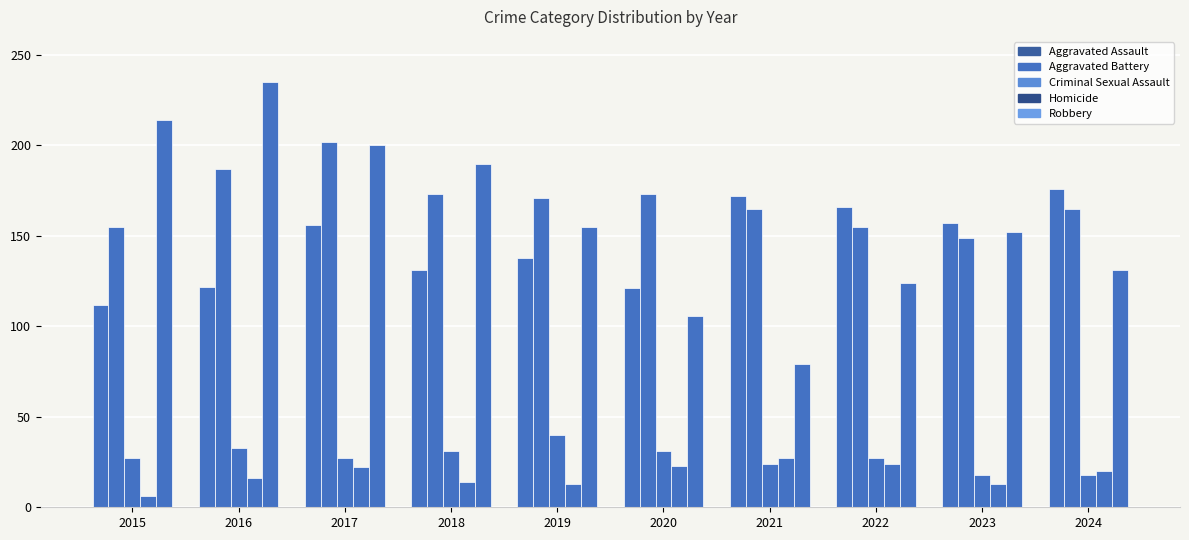

How many bars are there in each group?

5